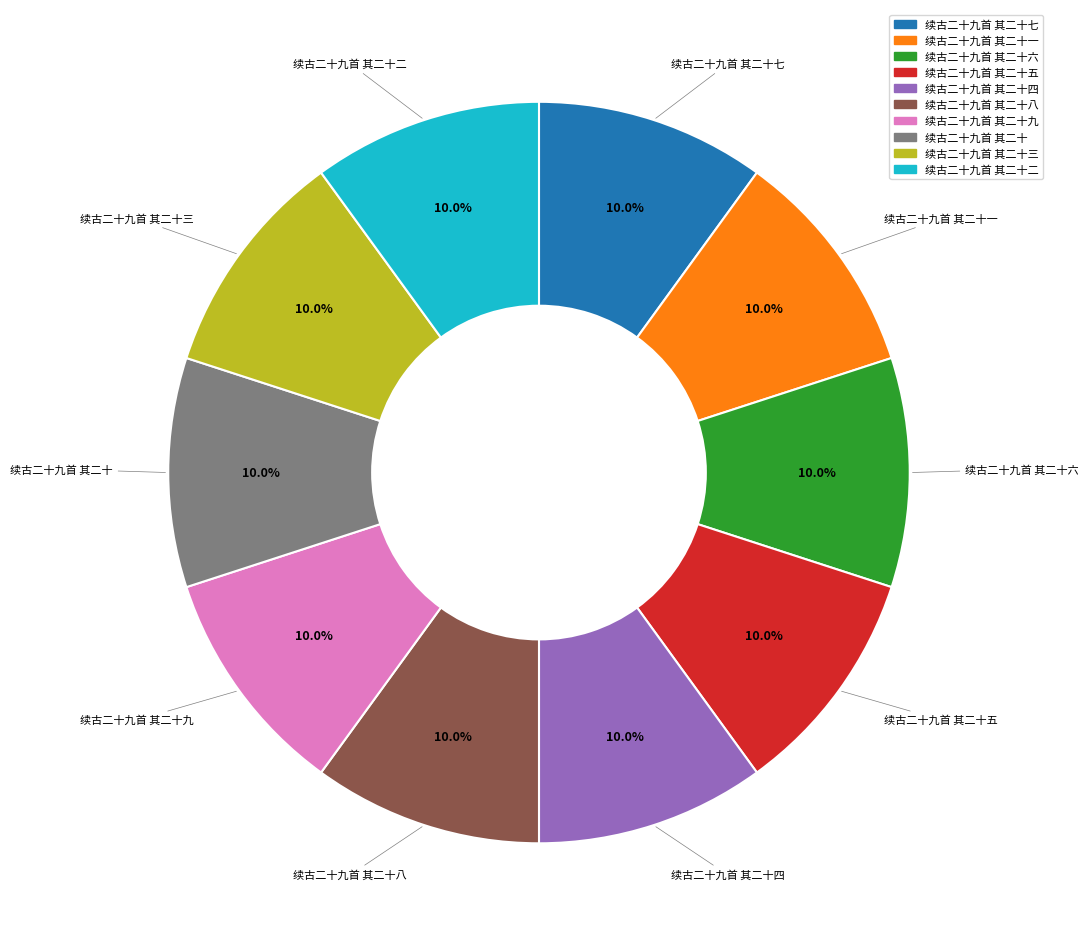

Is there any slice that represents more than half of the pie?

No